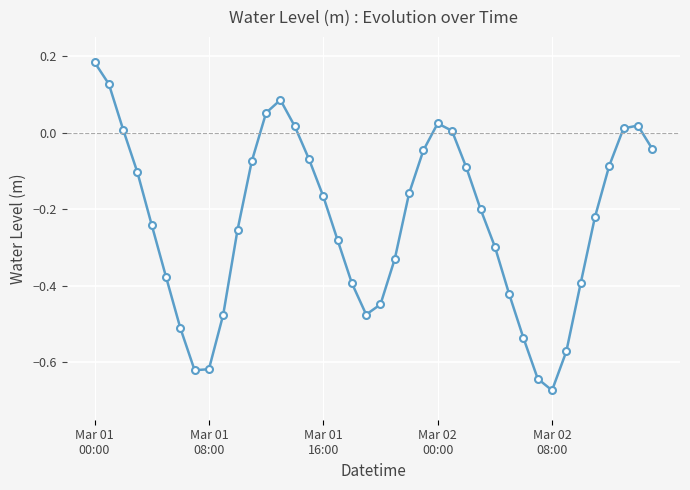

What is the difference between the second highest and second lowest values?

0.8